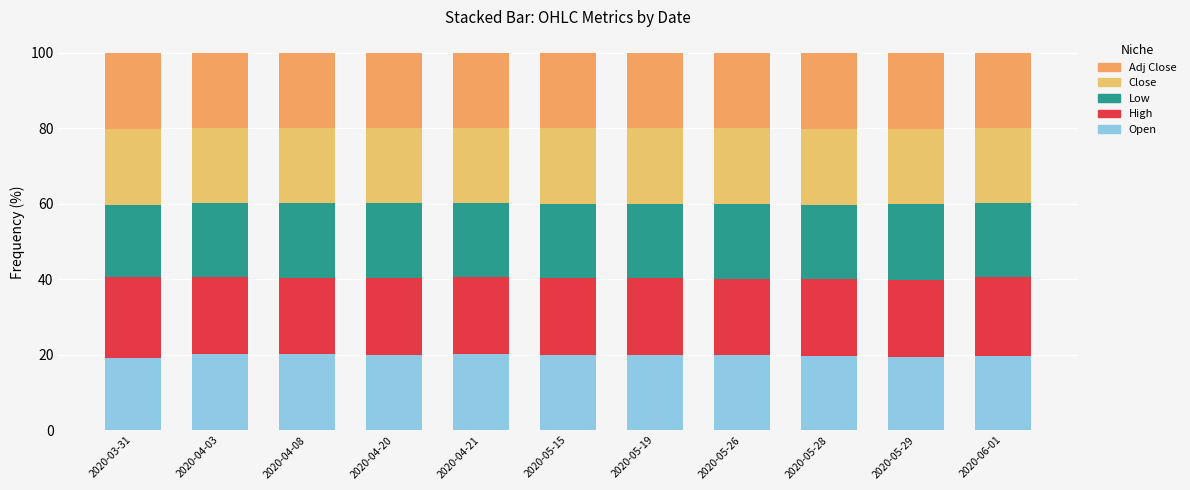

Does the chart contain any negative values?

No